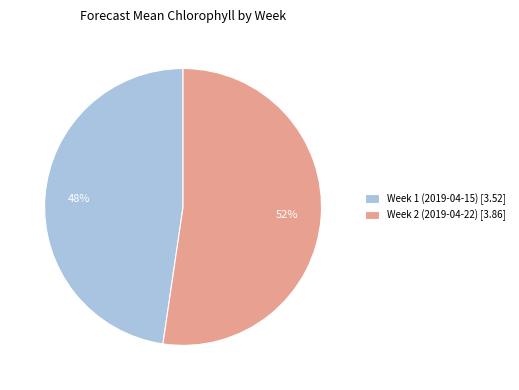

What is the ratio of the value at Week 1 (2019-04-15) to the value at Week 2 (2019-04-22)?

0.9